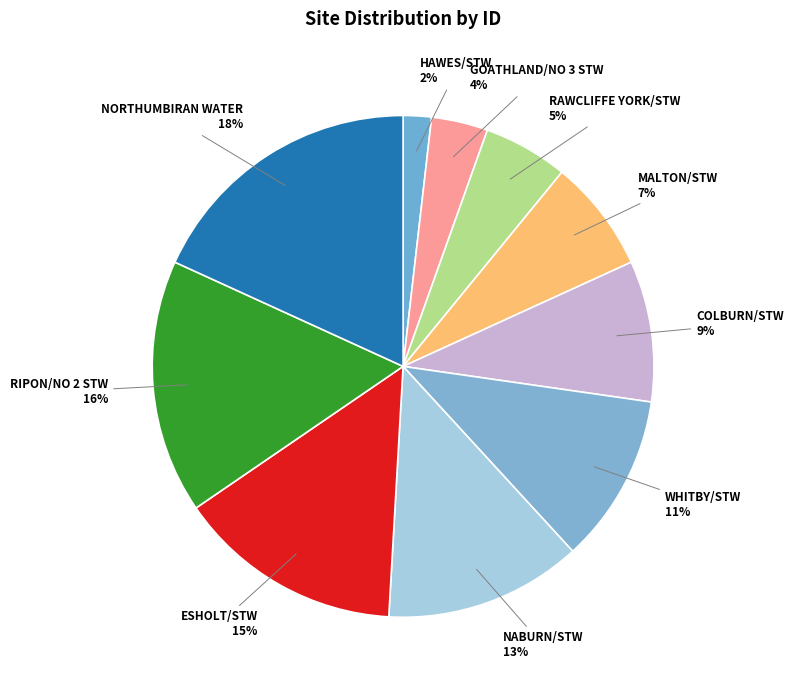

Which slice is the smallest?

HAWES/STW